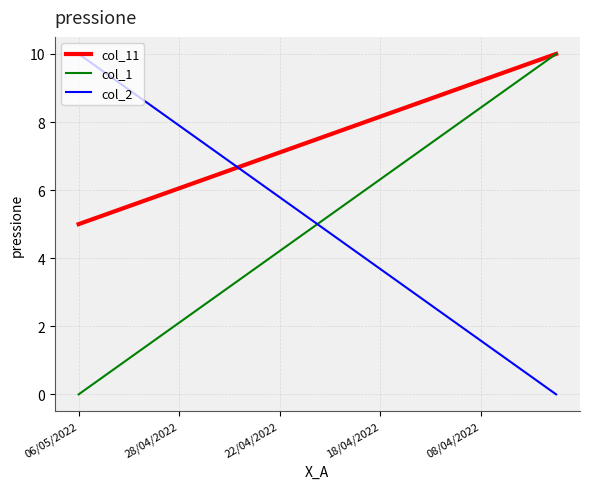

What is the highest value of the col_1 series?

10.0